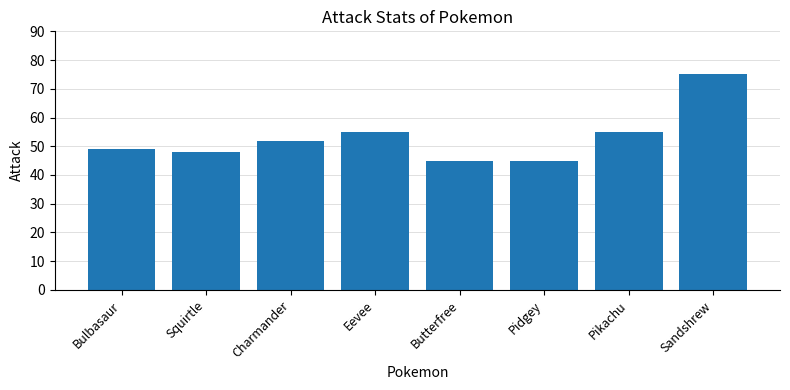

What is the difference between the maximum and second lowest values?

30